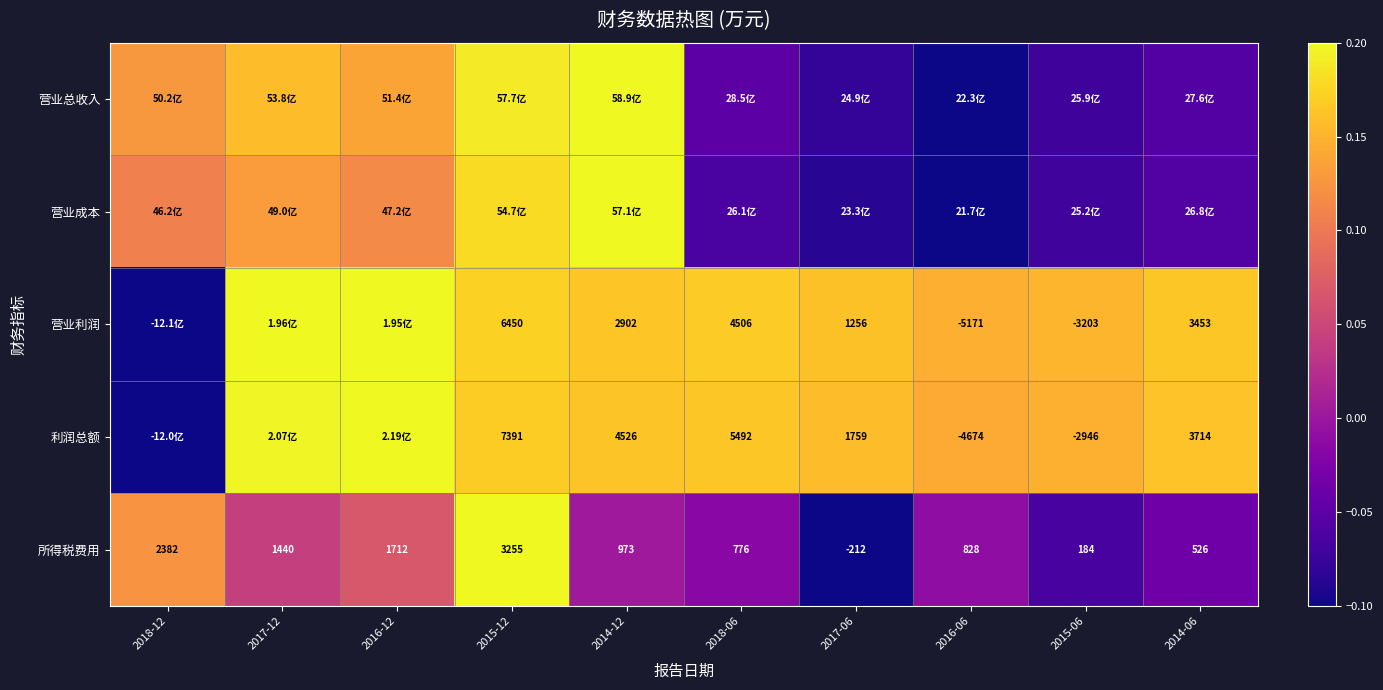

How many values in 所得税费用 are above zero?

9